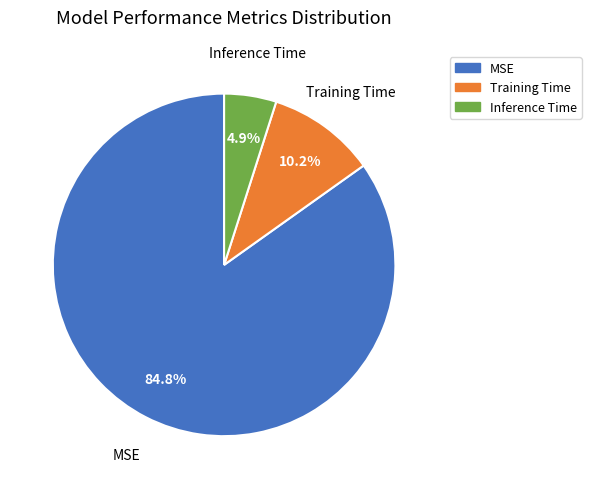

Which category has the smallest portion of the pie?

Inference Time